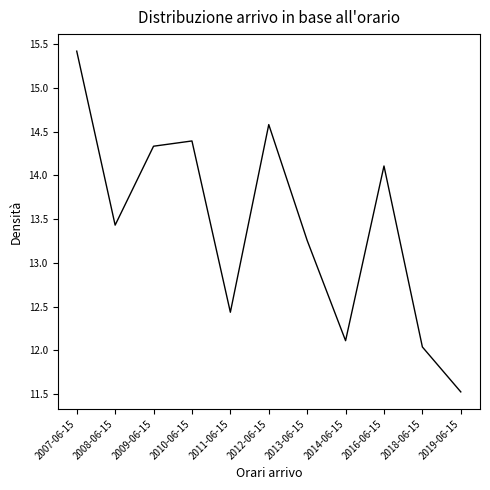

List the labels in order of value, largest first.

2007-06-15, 2012-06-15, 2010-06-15, 2009-06-15, 2016-06-15, 2008-06-15, 2013-06-15, 2011-06-15, 2014-06-15, 2018-06-15, 2019-06-15